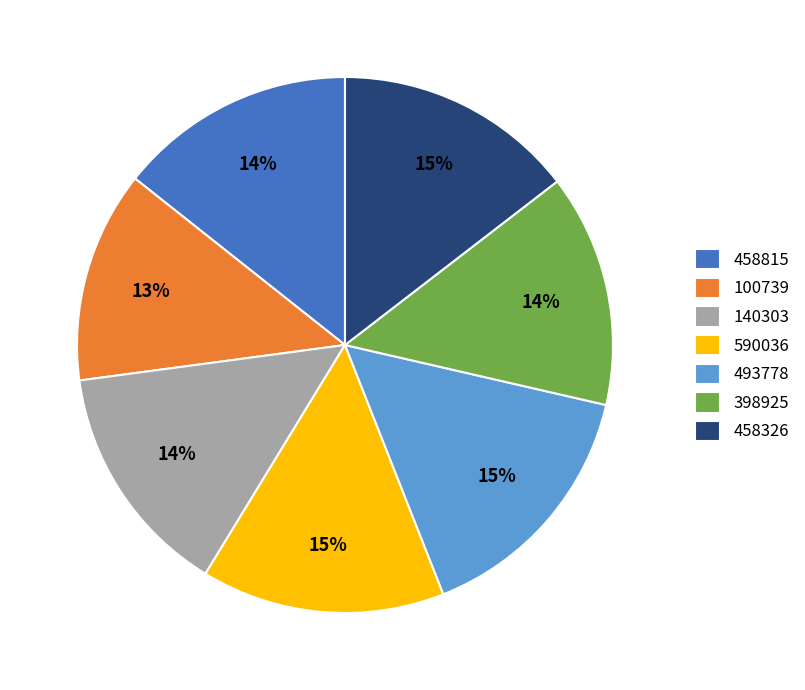

Is 140303 the majority of the pie?

No